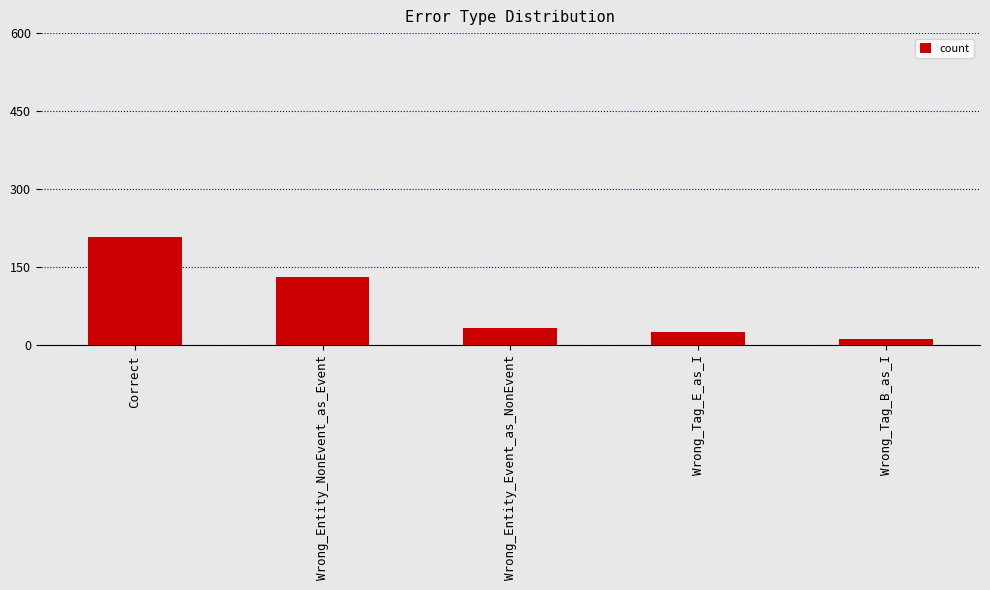

List the labels in order of value, largest first.

Correct, Wrong_Entity_NonEvent_as_Event, Wrong_Entity_Event_as_NonEvent, Wrong_Tag_E_as_I, Wrong_Tag_B_as_I